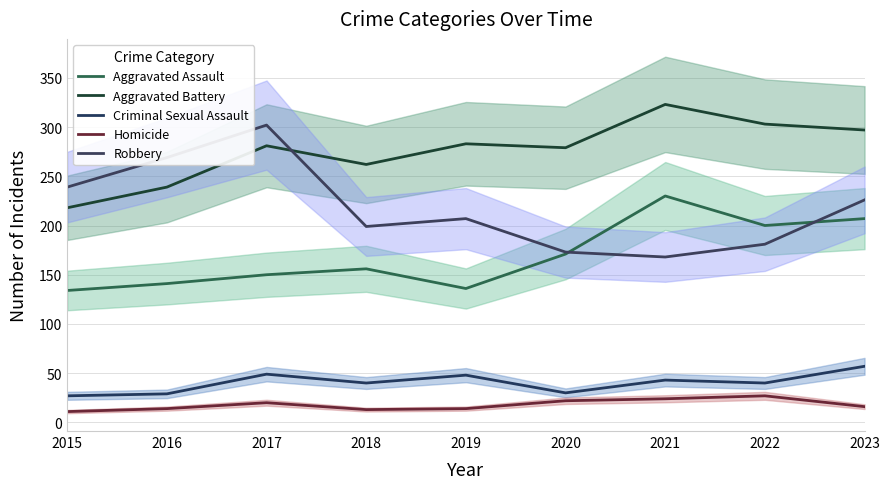

True or false: Aggravated Assault and Homicide cross at least once.

False